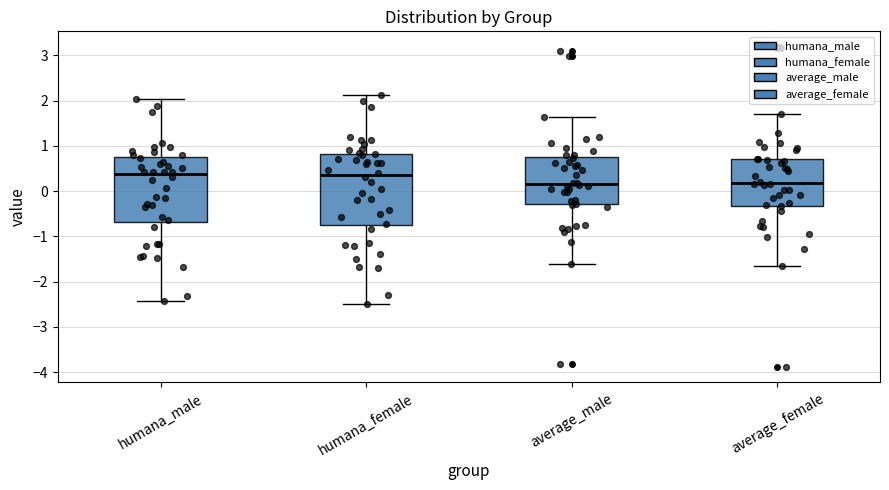

Reading left to right, transcribe this box plot: for each box, give where its median line is, the range the box spans, and where its two whiskers end, as read against the y-axis. The values are not printed on the chart, so give them approximately, as read against the axis.

humana_male: median 0.4, box -0.7 to 0.8, whiskers -2.4 to 2.0
humana_female: median 0.4, box -0.7 to 0.8, whiskers -2.5 to 2.1
average_male: median 0.2, box -0.3 to 0.8, whiskers -1.6 to 1.6
average_female: median 0.2, box -0.3 to 0.7, whiskers -1.7 to 1.7